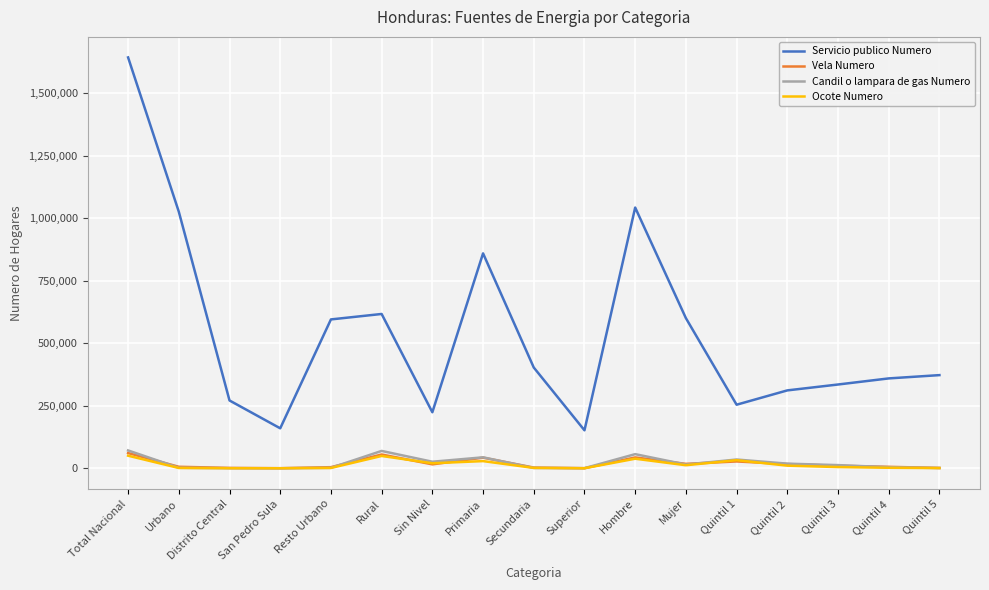

How many lines are shown in the chart?

4